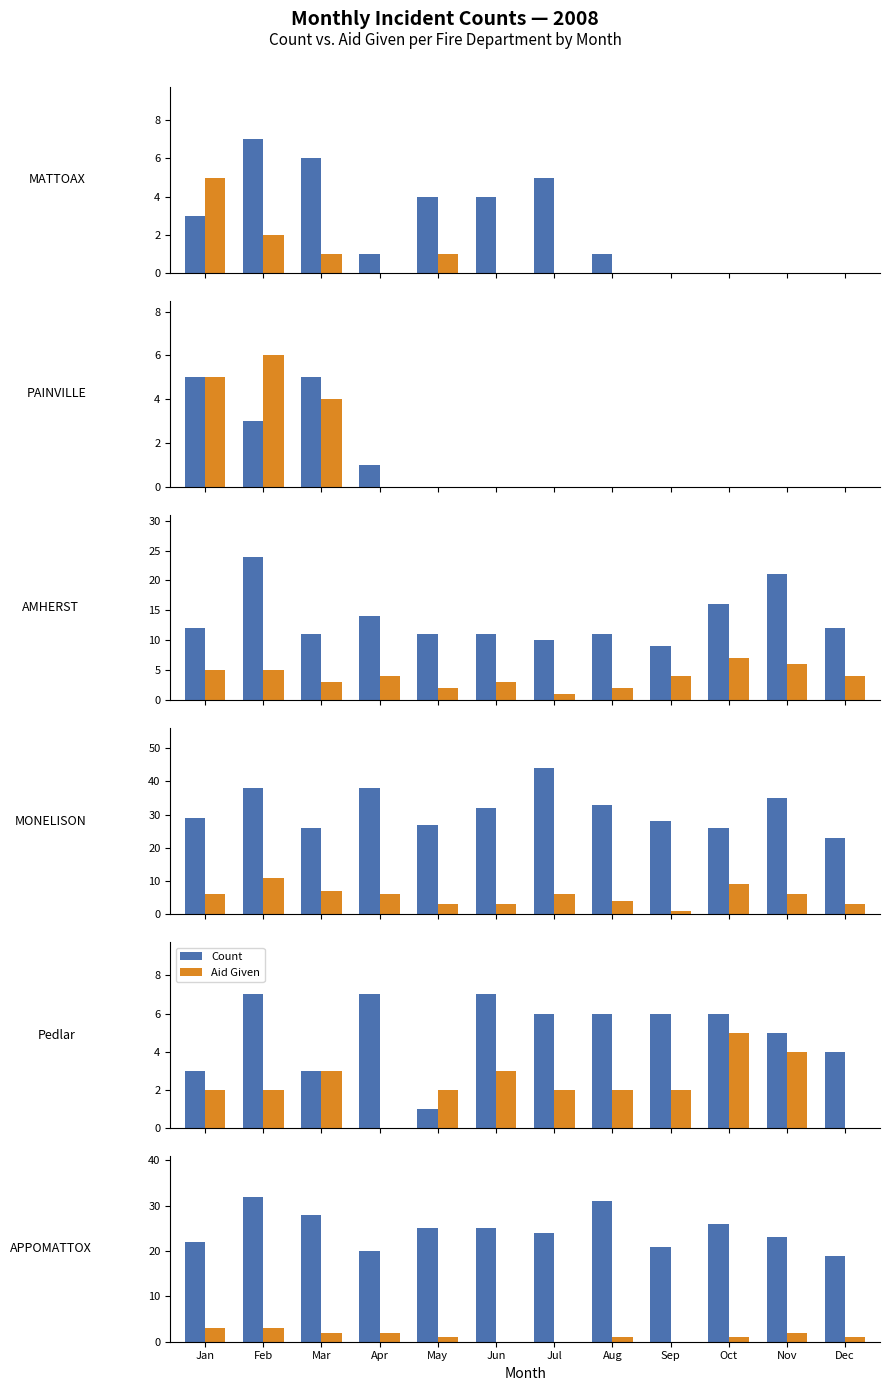

What value does the Count series have at Nov?

23